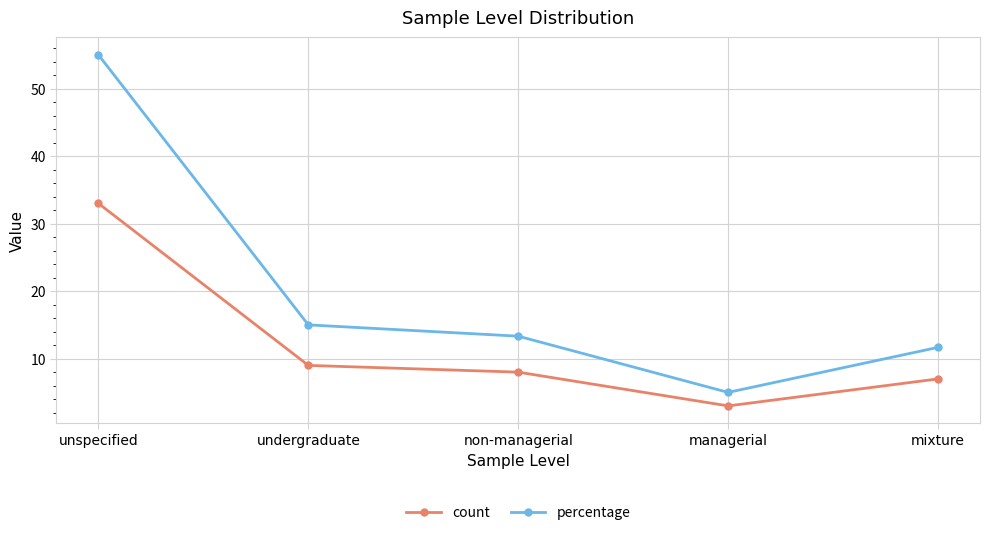

What is the average value of the count series?

12.0